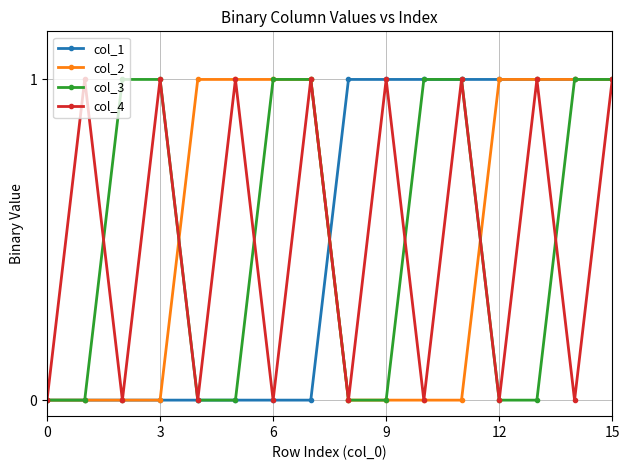

How many interior local valleys does the col_4 series have?

7